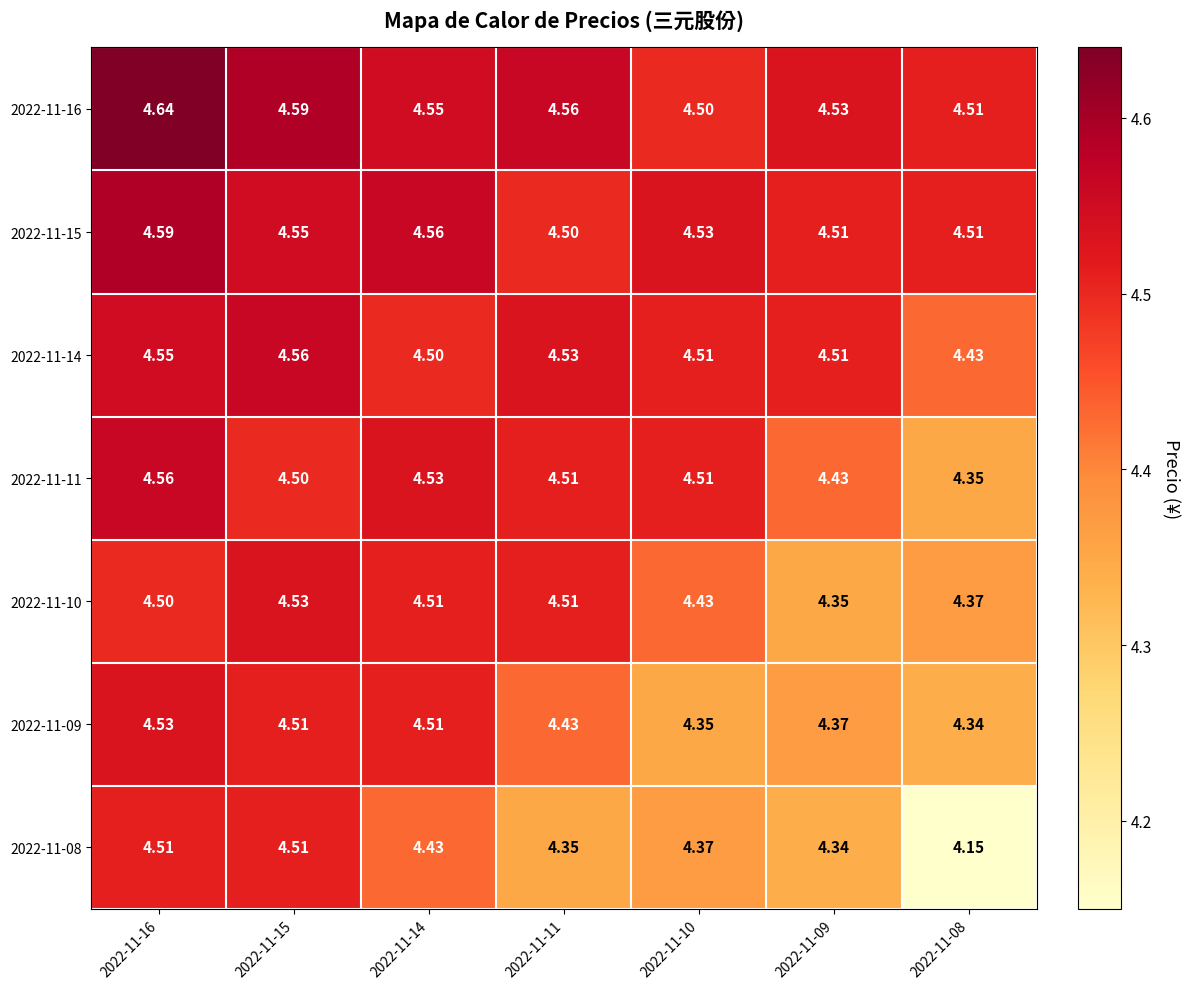

What is the spread (max minus min) of values at 2022-11-09?

0.2